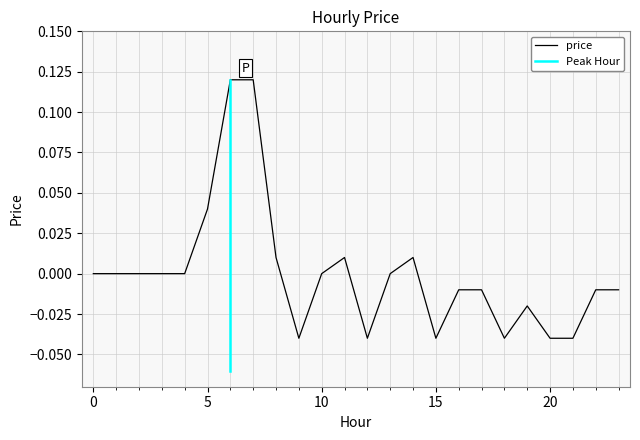

How many positive values are there?

6